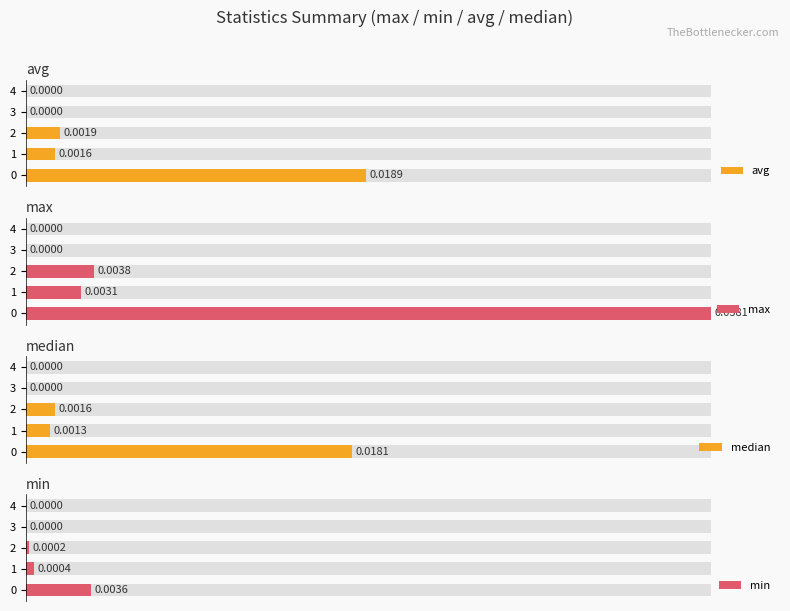

At how many categories does at least one series exceed 1?

3